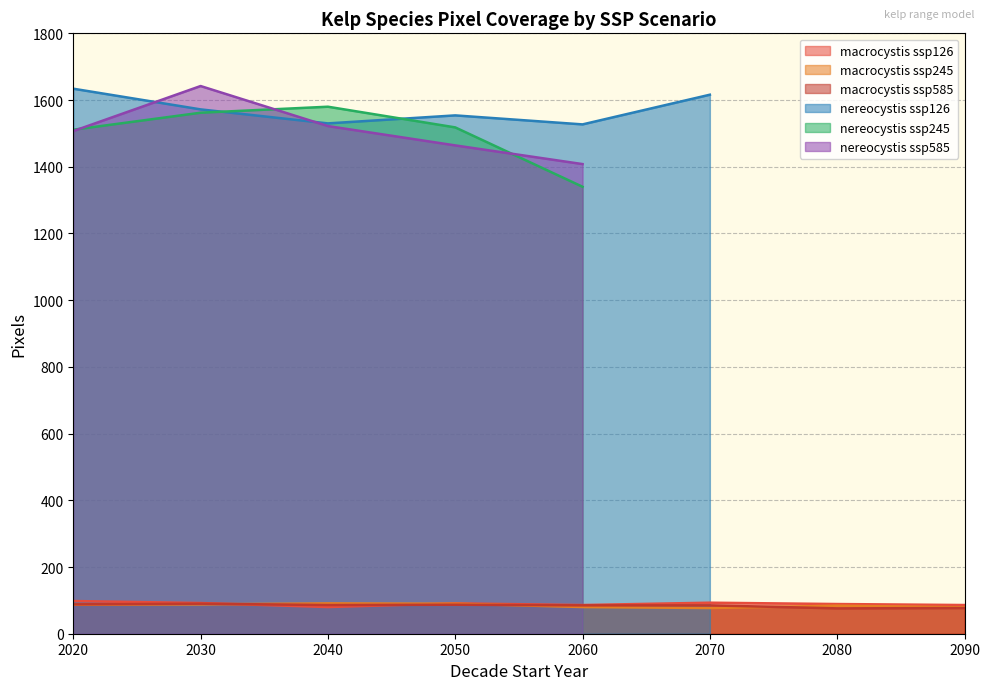

Which category has the lowest value across all series?

2080